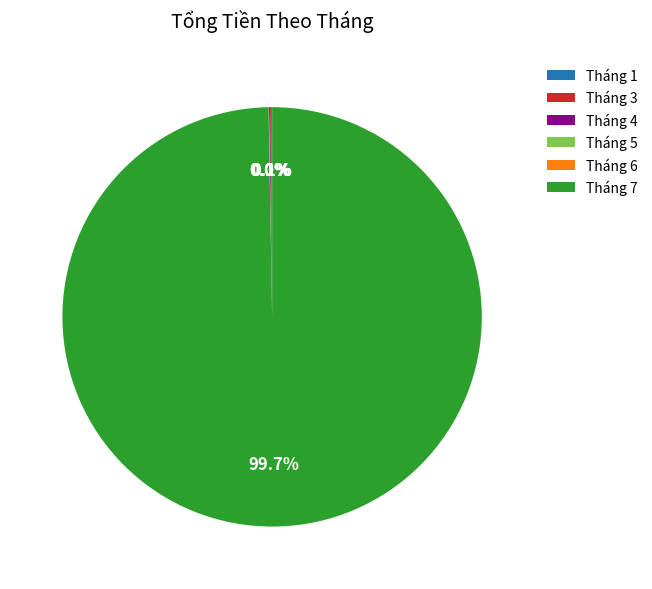

Does Tháng 7 account for over 50% of the chart?

Yes